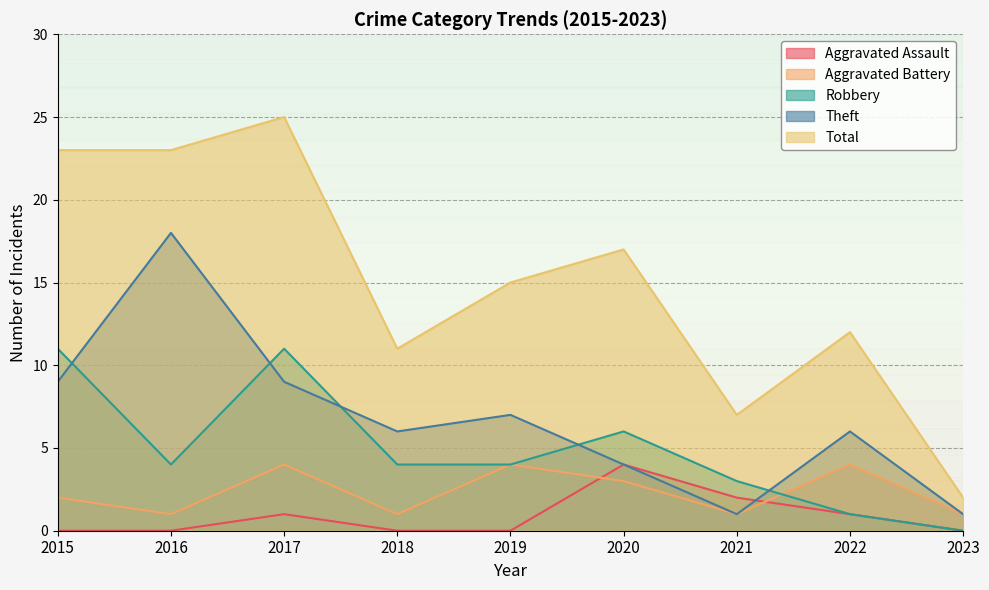

What are all the series names shown in the legend?

Aggravated Assault, Aggravated Battery, Robbery, Theft, Total